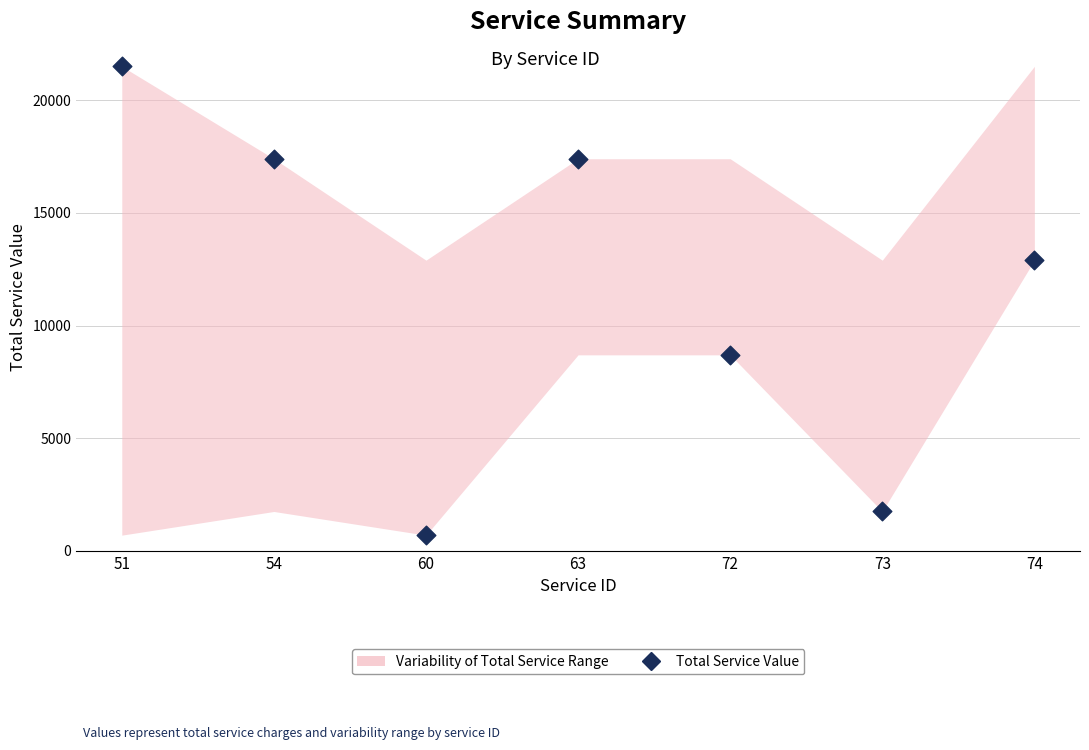

What is the average Y value?

11479